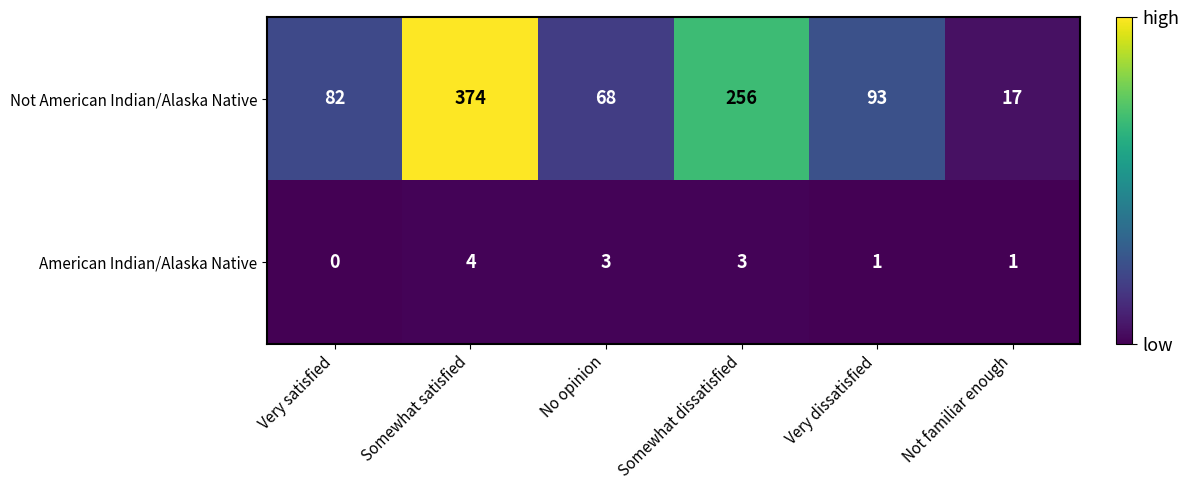

Reading left to right, extract all data points from this chart.

Not American Indian/Alaska Native: 82	374	68	256	93	17
American Indian/Alaska Native: 0	4	3	3	1	1